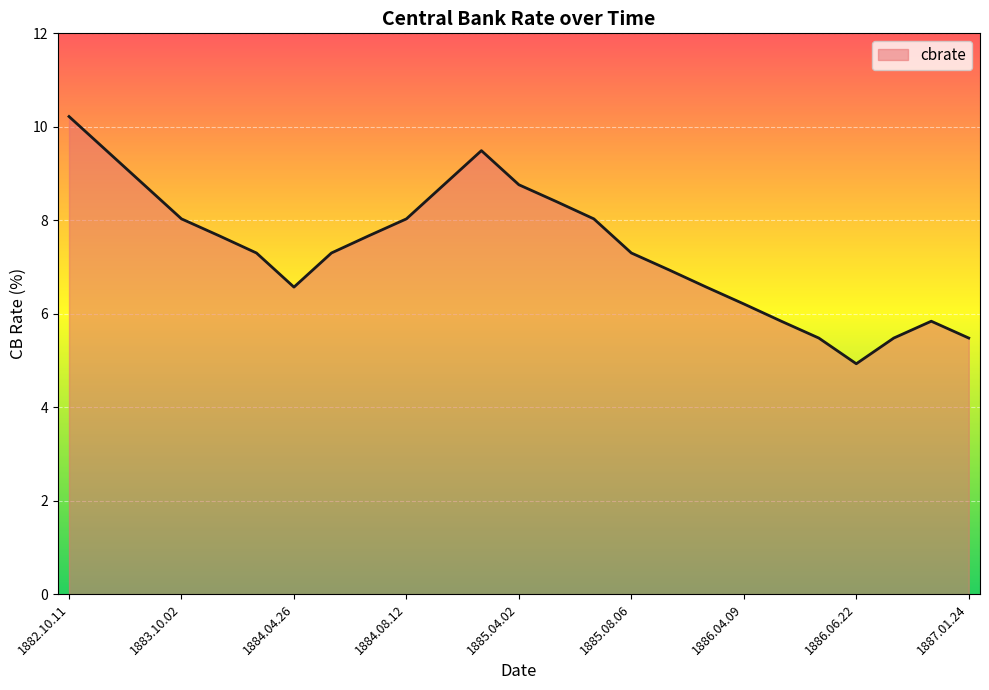

How many values exceed 7?

15